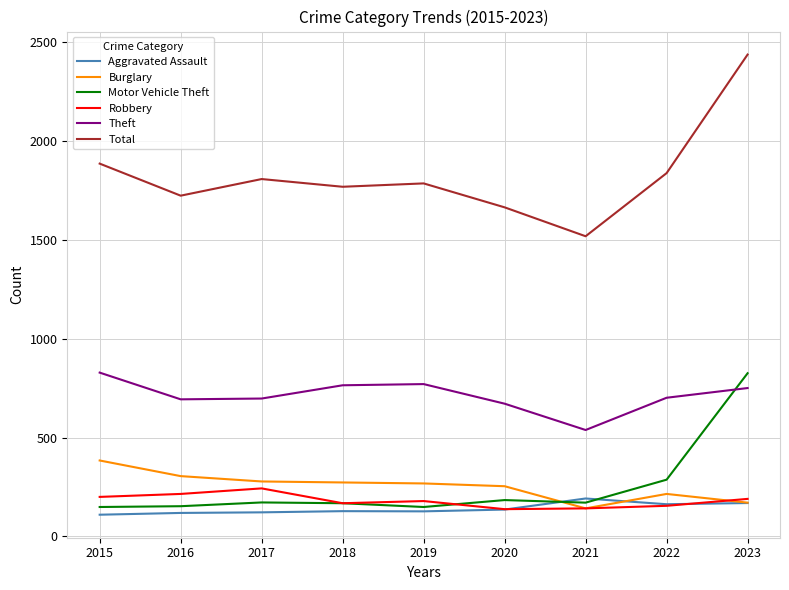

True or false: Theft and Burglary cross at least once.

False